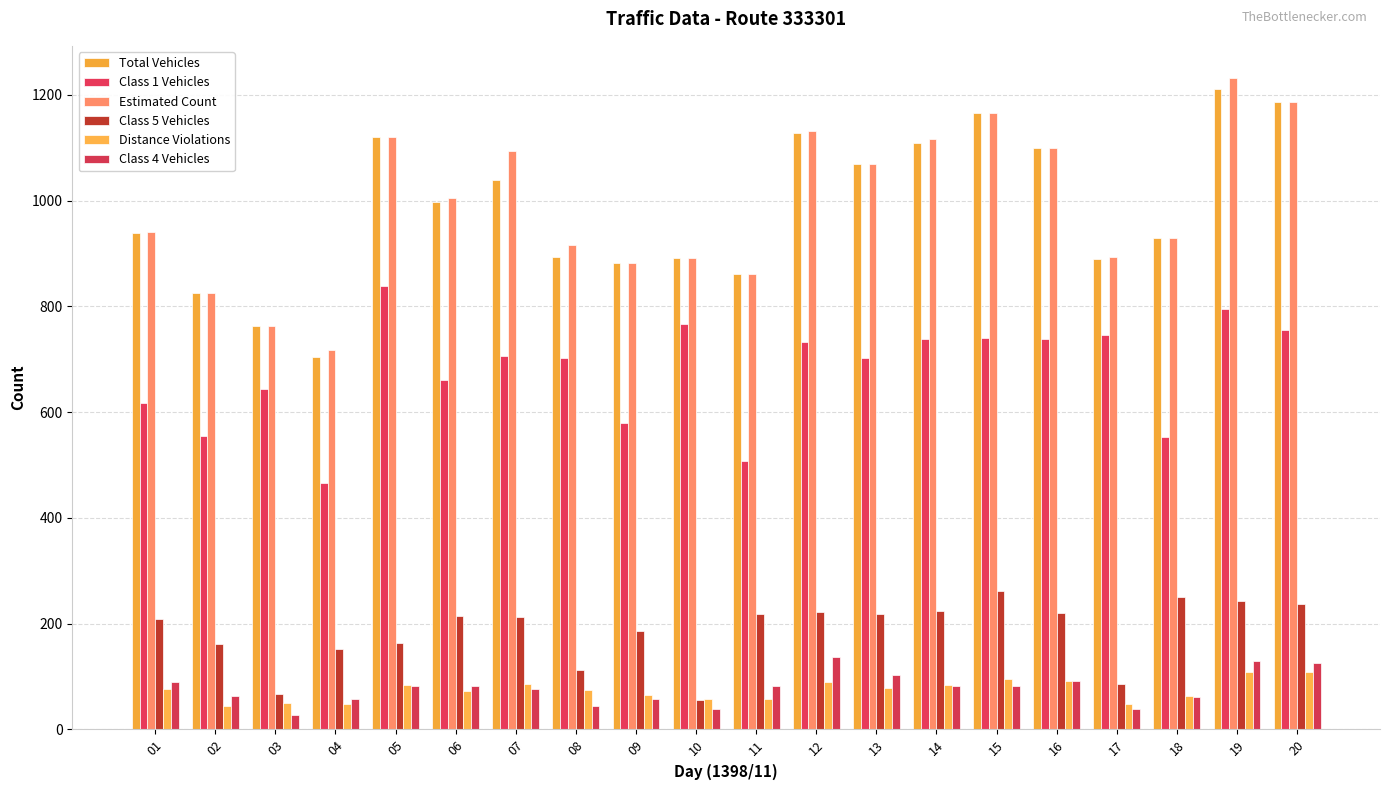

Is the value of Class 5 Vehicles at 04 greater than the value of Estimated Count at 13?

No